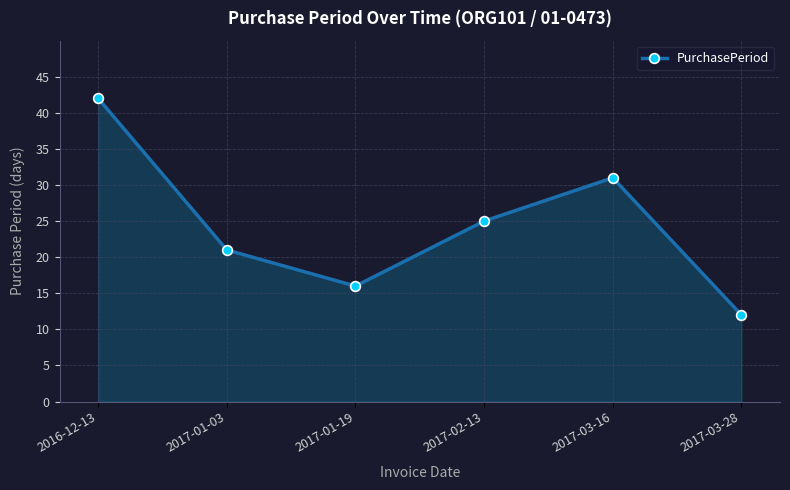

What is the label of the 2nd point from the left?

2017-01-03